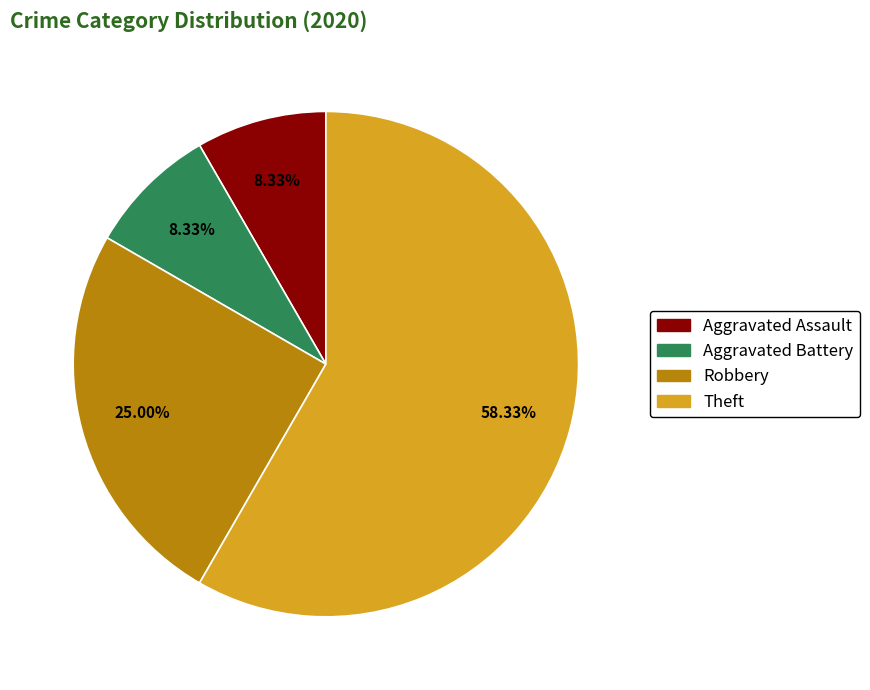

To the nearest percent, what is the average slice percentage?

25%